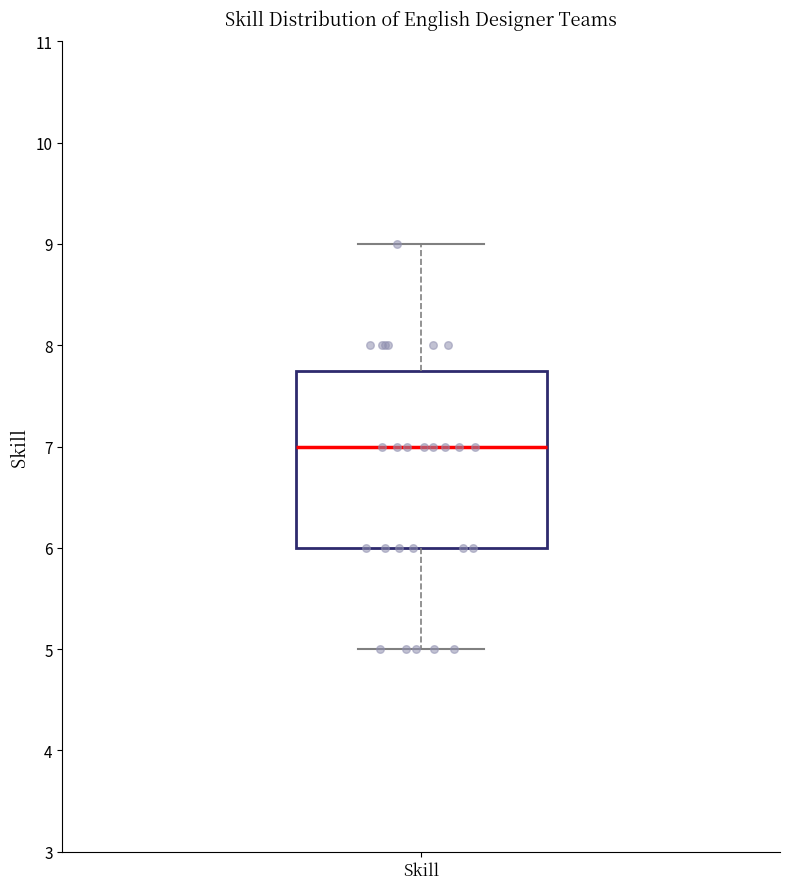

Read this box plot against the y-axis: the position of the median line, the range covered by the box, and the ends of both whiskers. The values are not printed on the chart, so give them approximately, as read against the axis.

median 7.0, box 6.0 to 7.8, whiskers 5.0 to 9.0